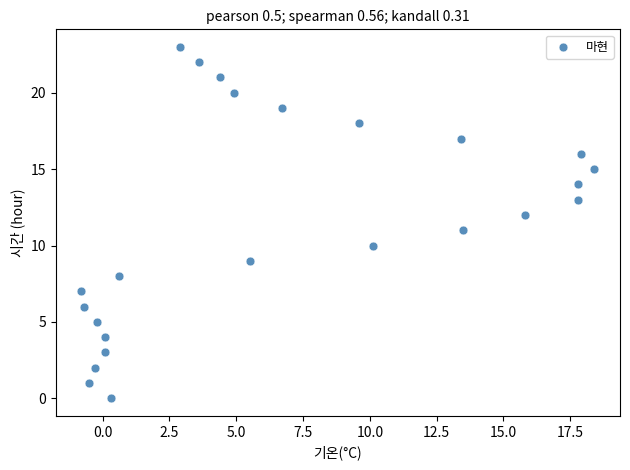

What is the range of Y values (max minus min)?

23